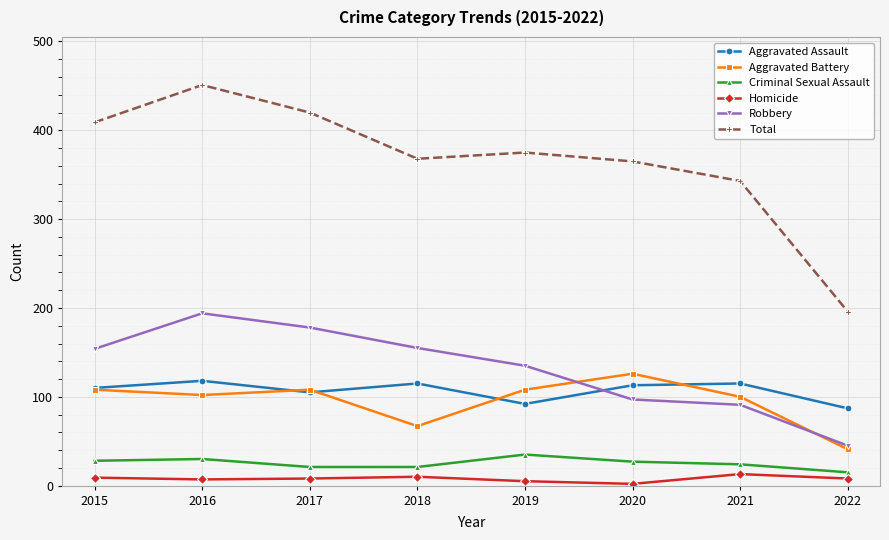

What are all the series names shown in the legend?

Aggravated Assault, Aggravated Battery, Criminal Sexual Assault, Homicide, Robbery, Total